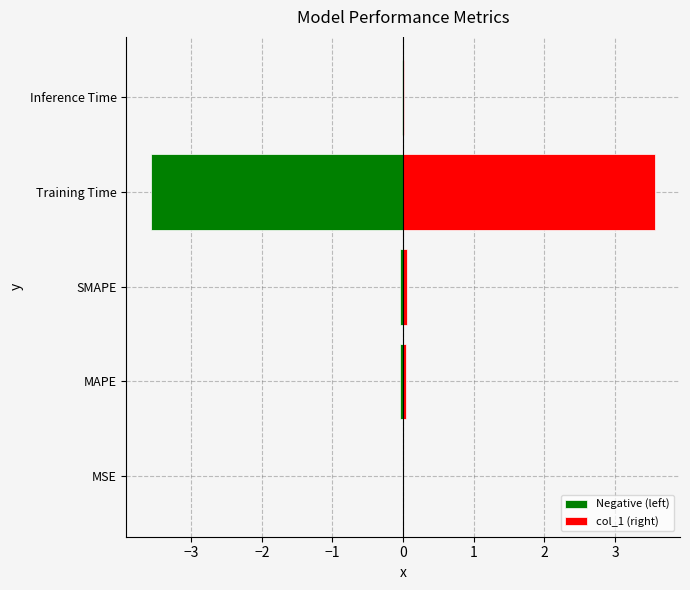

Is it true that col_1 (right) equals 0.0 at SMAPE?

True